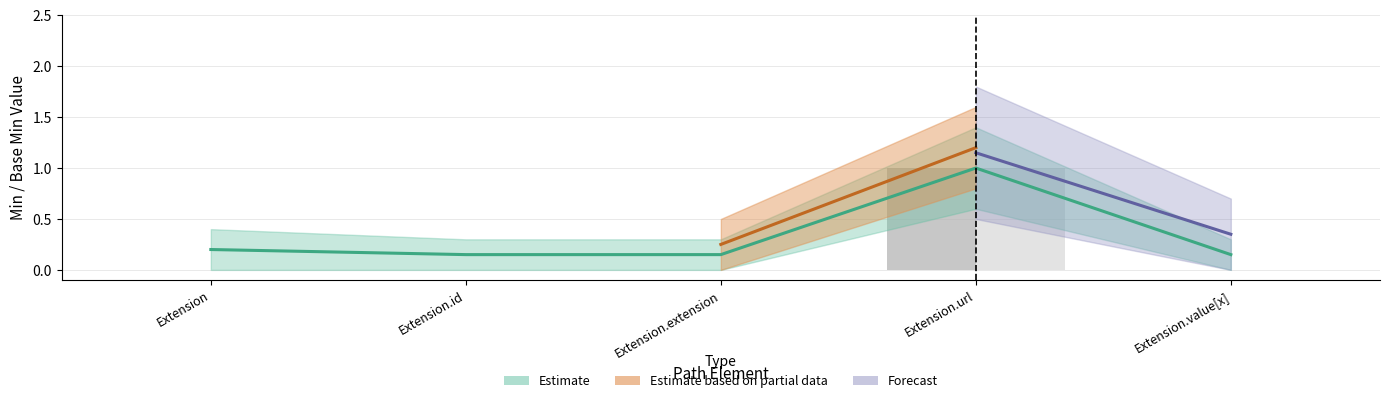

How many Base Min values are between 0 and 1?

5